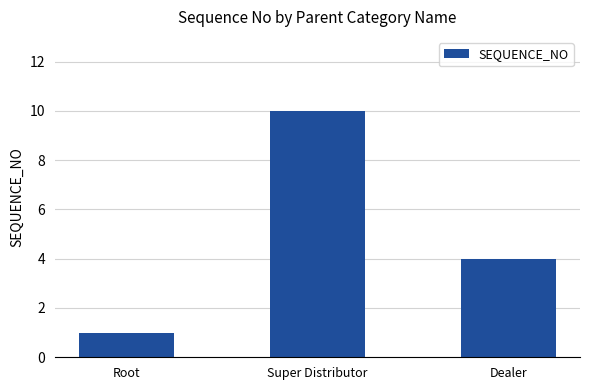

Are the bars grouped side by side (vs. stacked)?

No